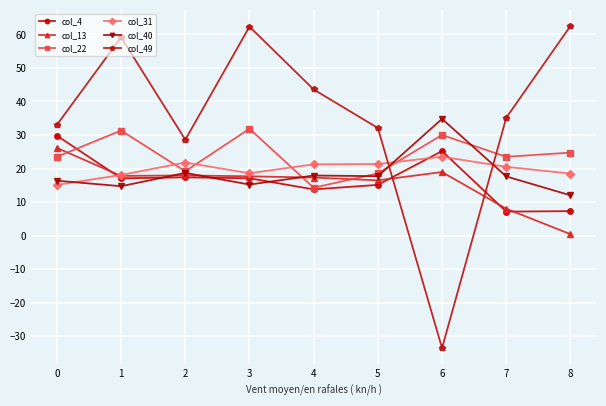

Between which two adjacent categories do col_13 and col_49 first intersect?

5 and 6